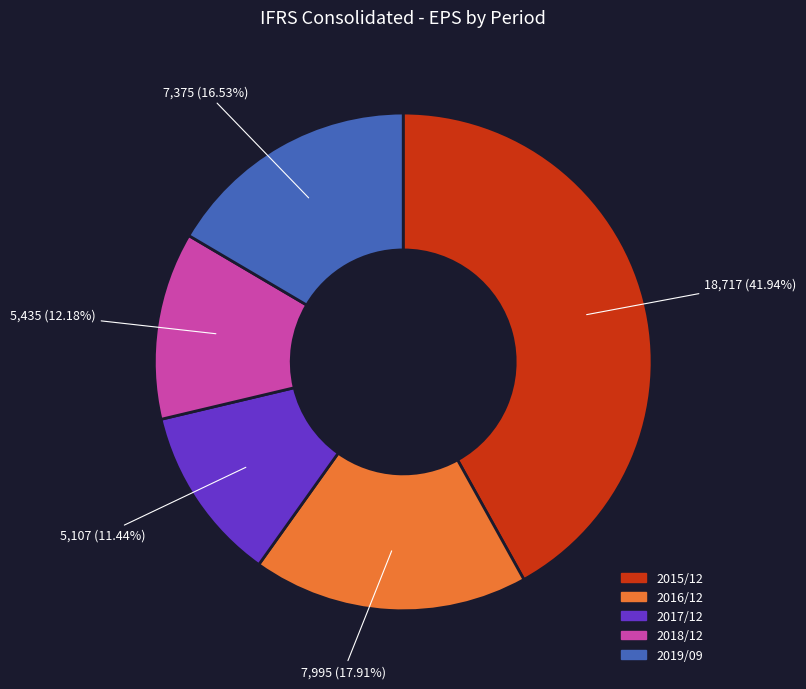

Combined, what portion of the pie is 2016/12 and 2018/12?

30.1%